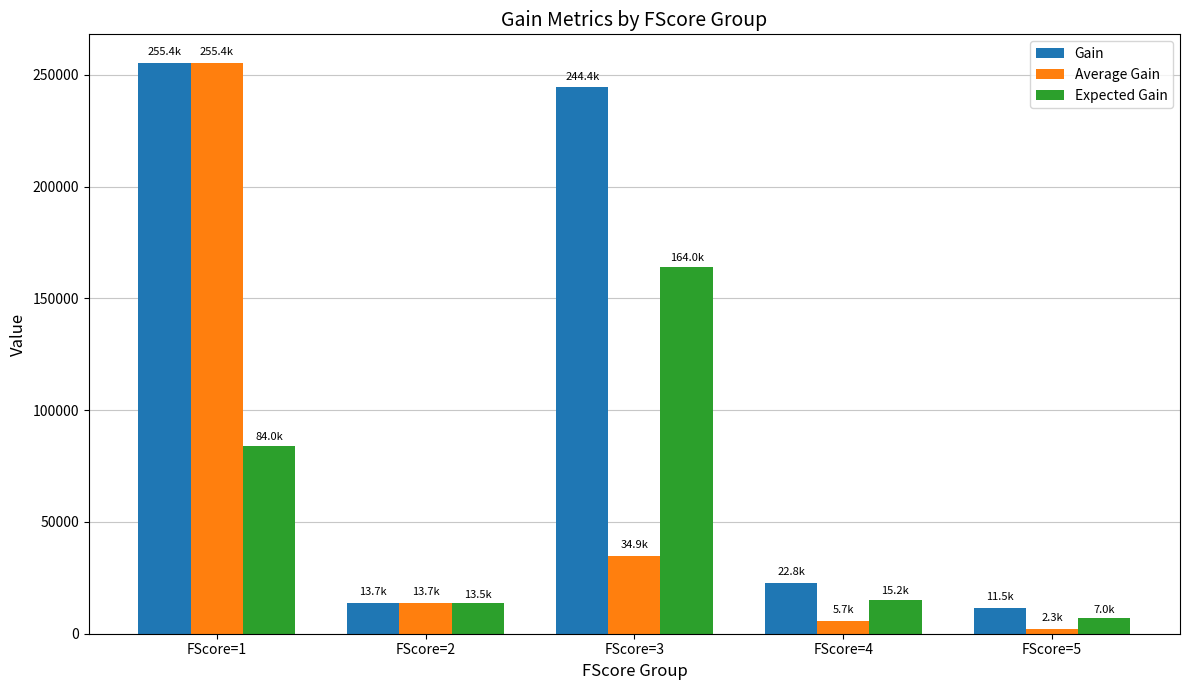

At which label does Expected Gain reach its peak?

FScore=3